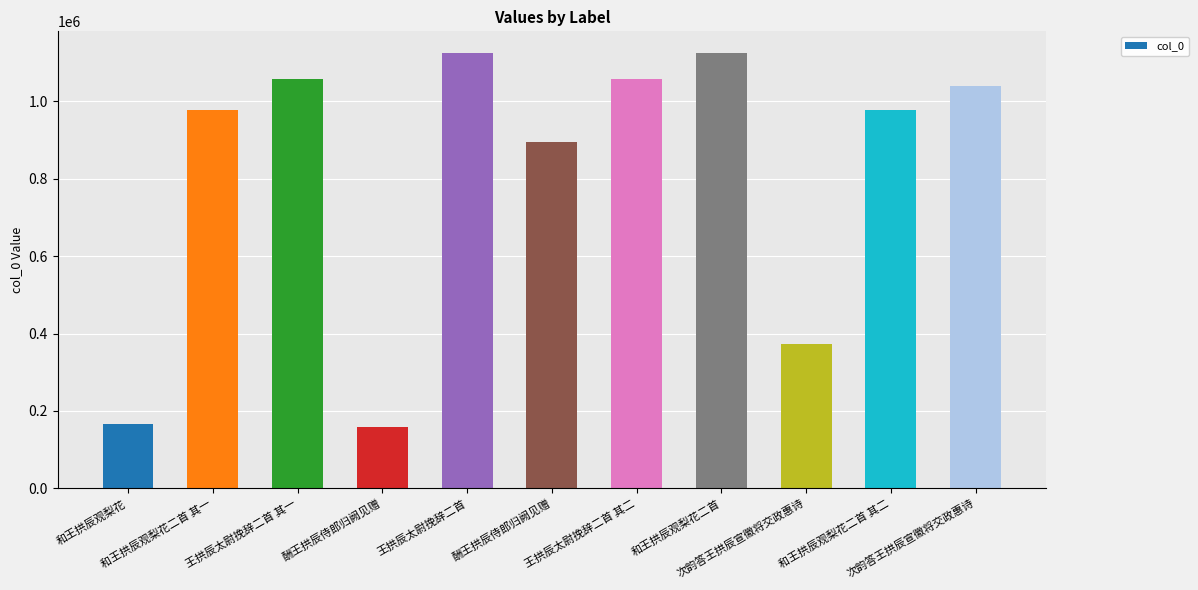

What is the smallest value displayed?

159776